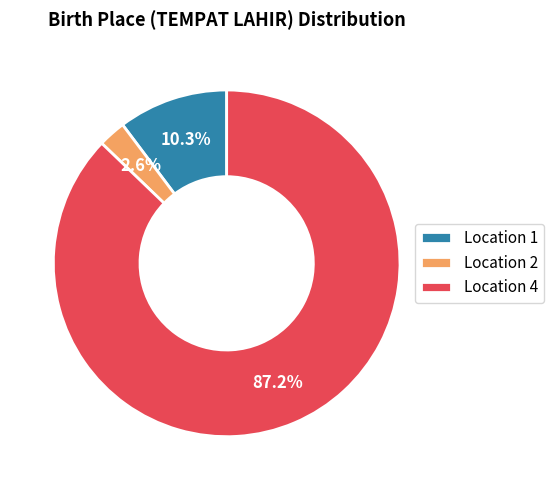

How many segments does this pie chart have?

3